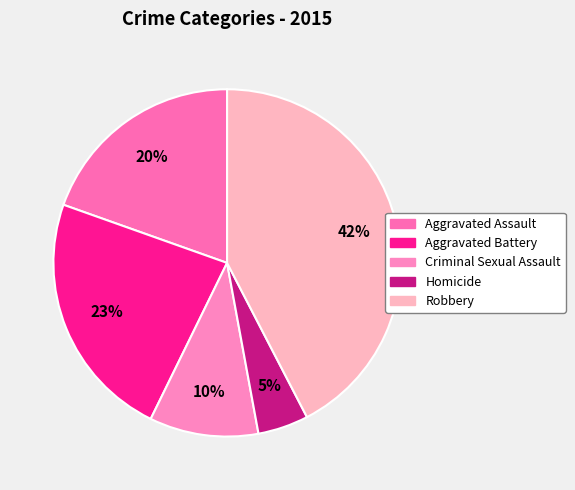

The Aggravated Battery slice represents 37% of the pie. True or false?

False